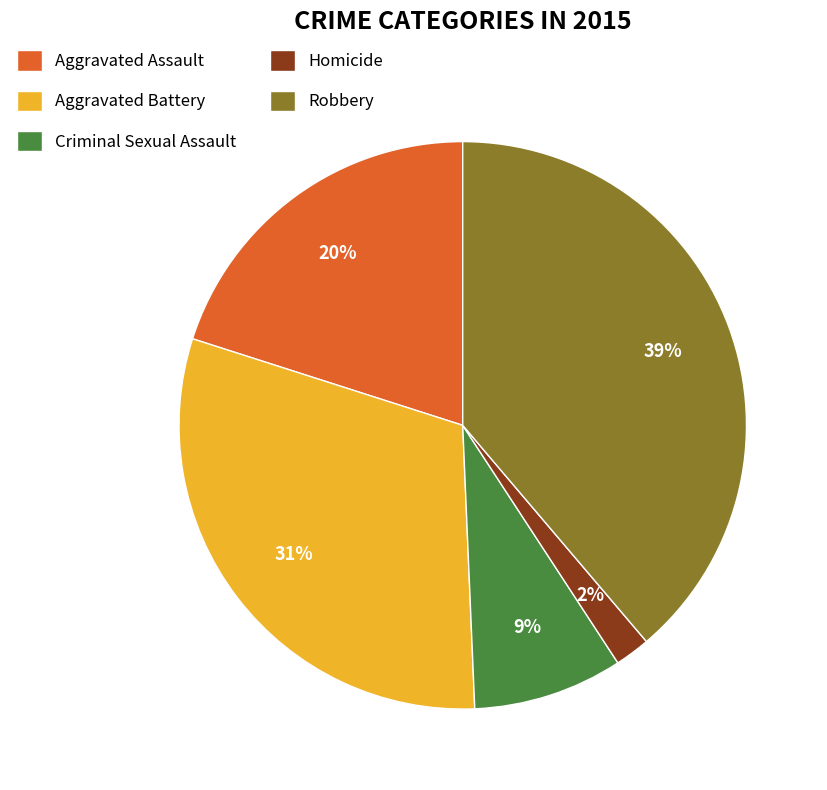

Does Homicide represent more than half of the total?

No